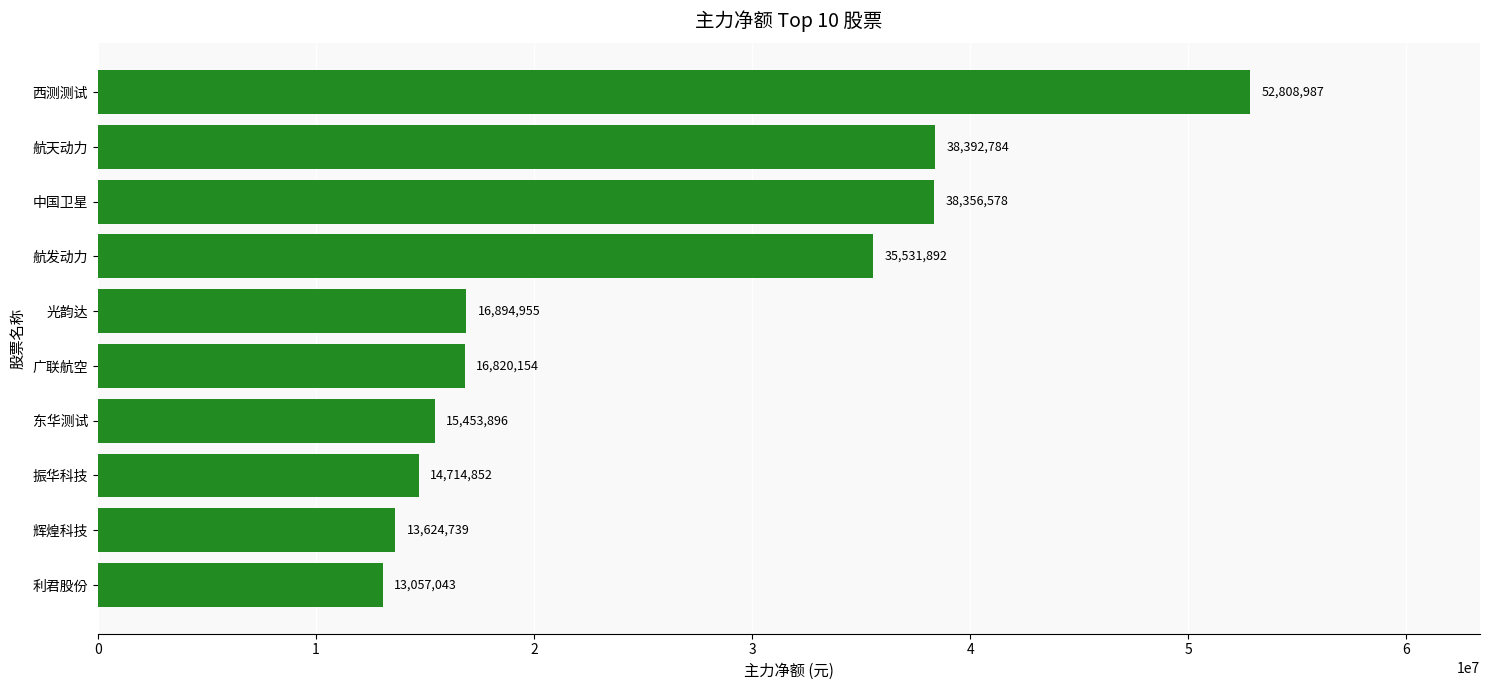

What is the greatest value displayed?

52808987